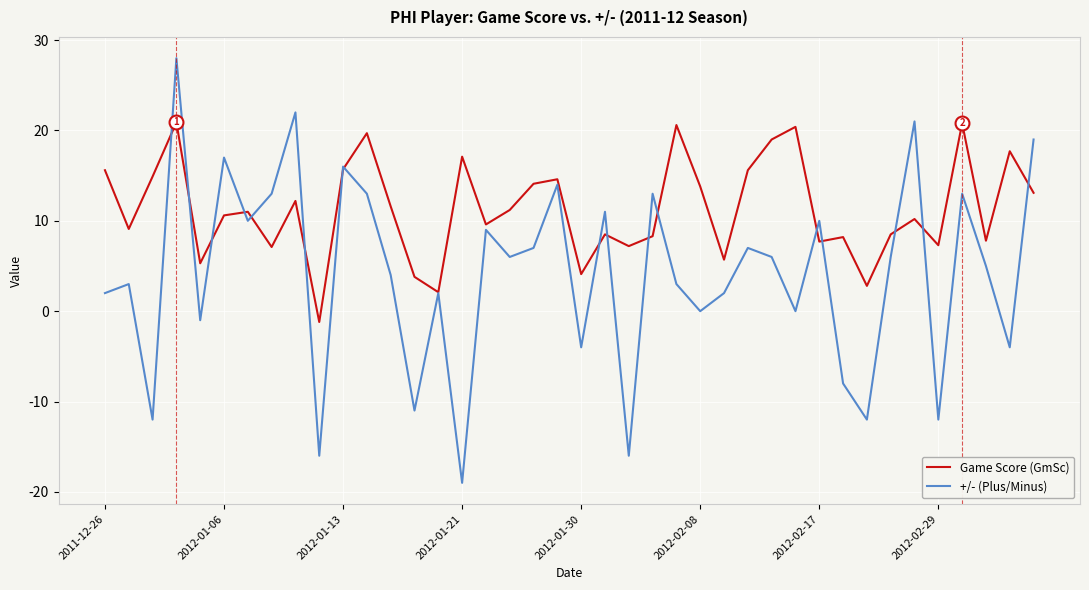

What is the minimum value for +/- (Plus/Minus)?

-19.0